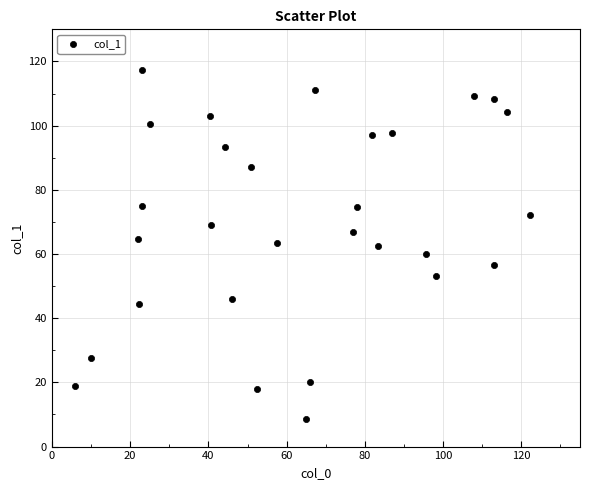

What is the range of Y values (max minus min)?

108.7